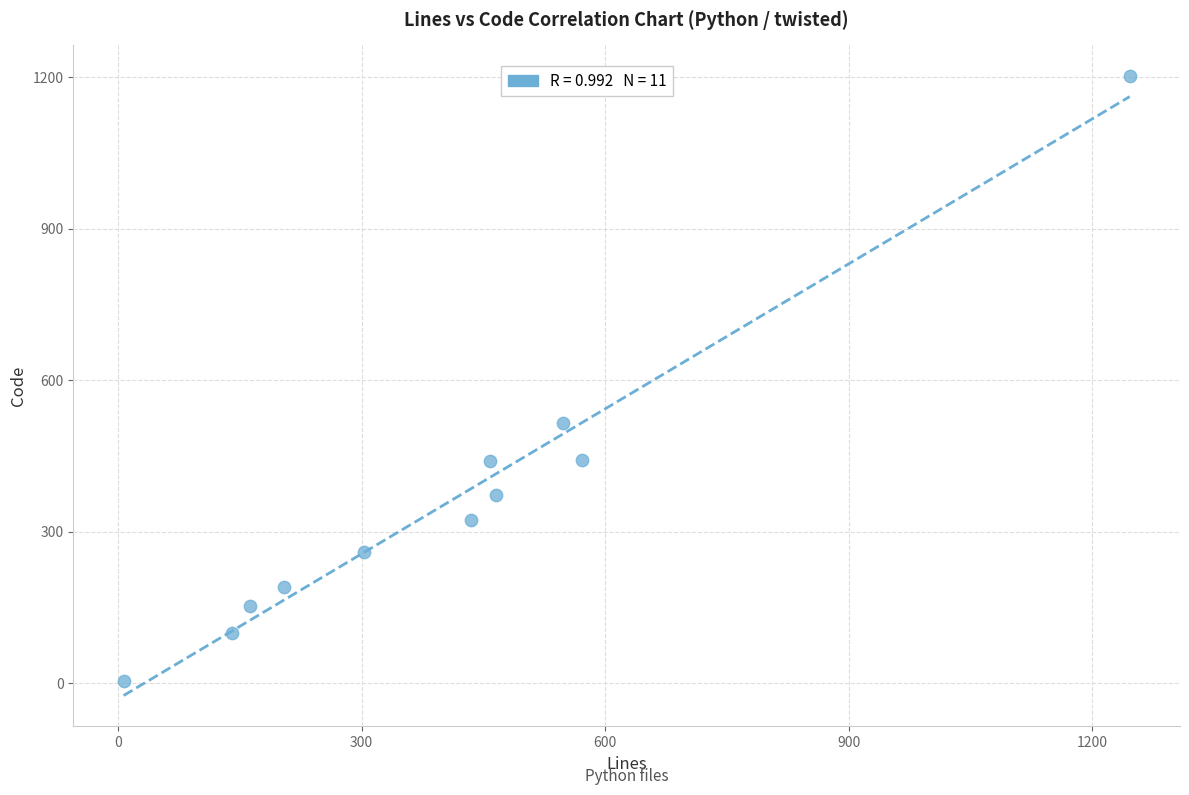

What Y value in the scatter plot is closest to 603?

516